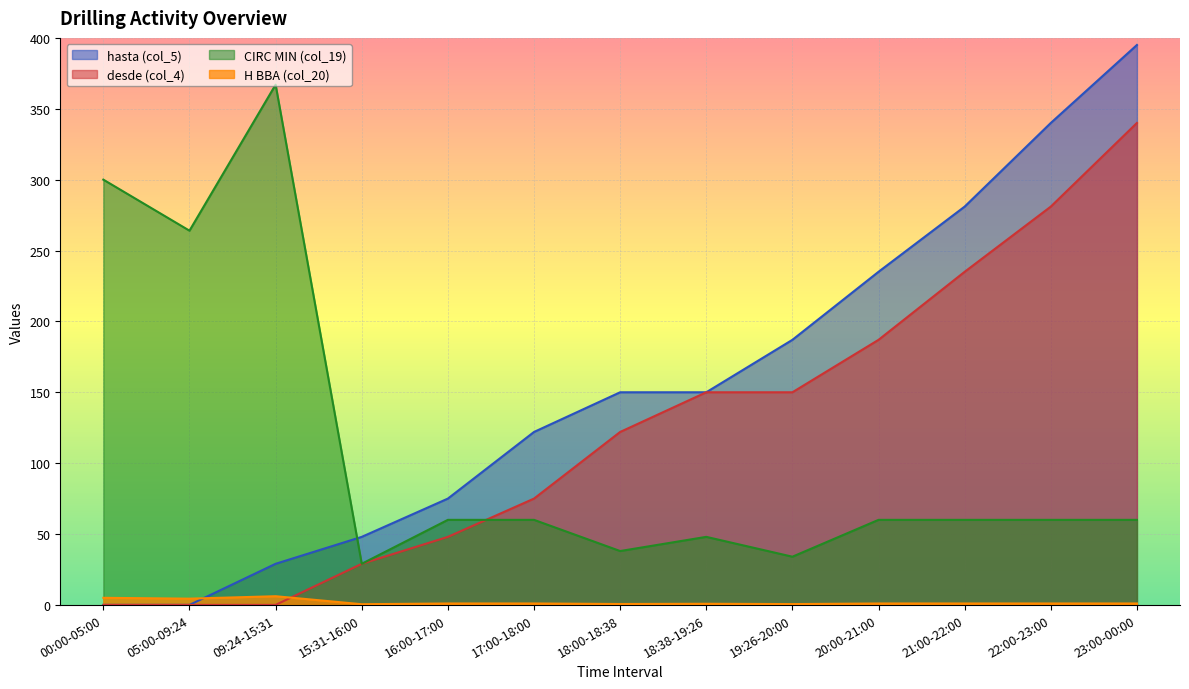

What is the label of the 7th point from the left?

18:00-18:38